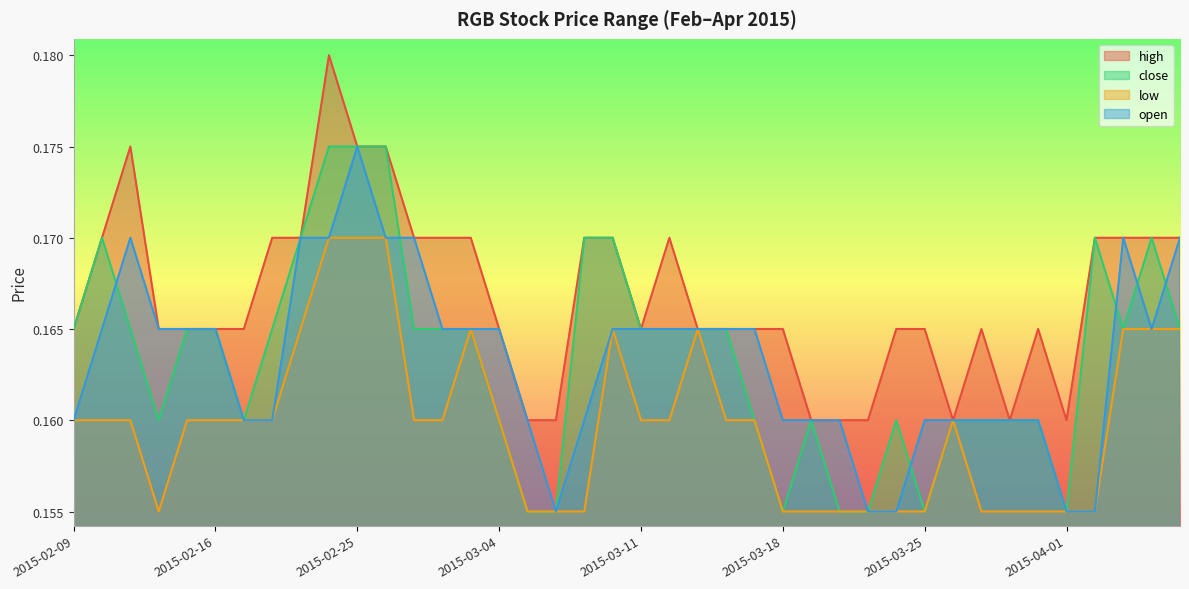

Count the close values in the range 0 to 1.

40